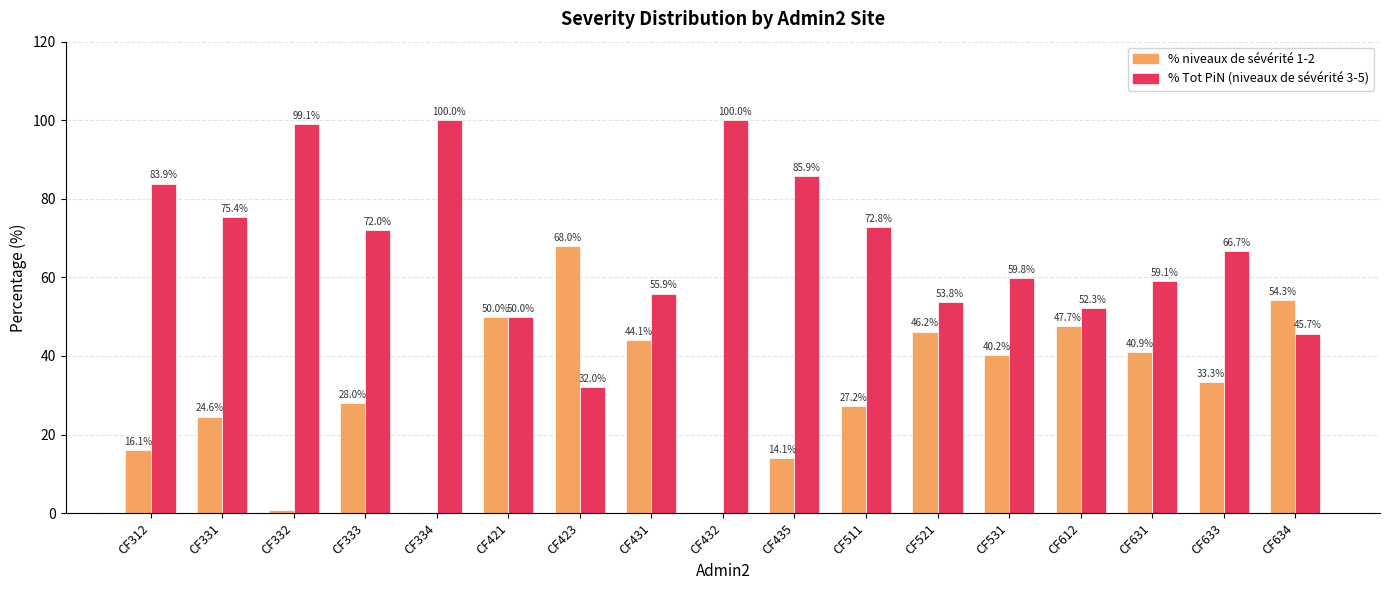

What is the total value across all series at CF511?

100.0